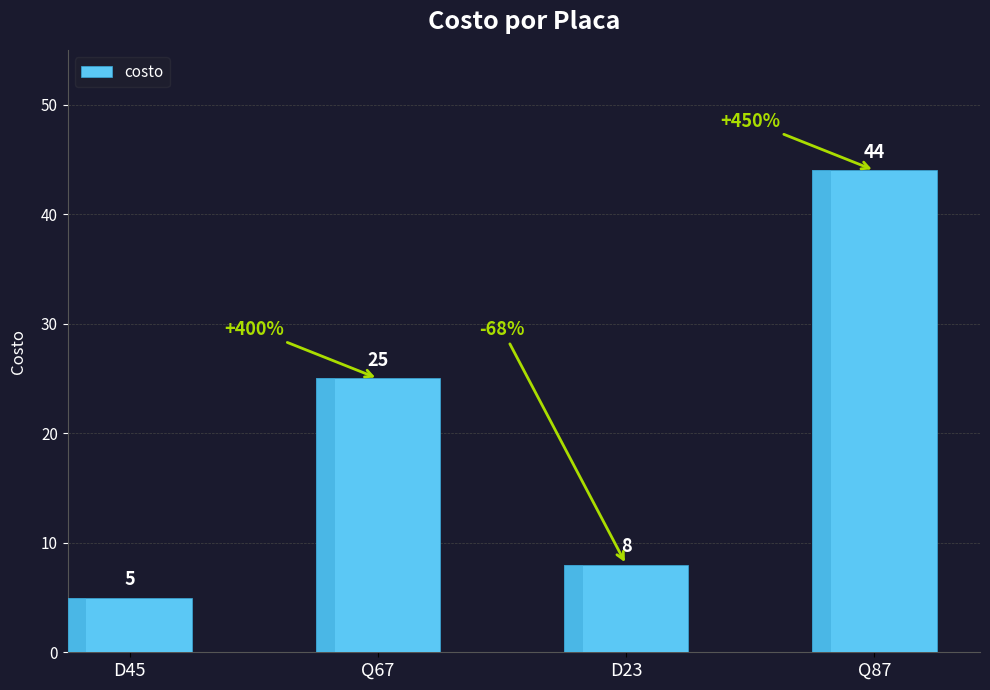

Reading right to left, what are all the values shown in this chart?

44	8	25	5